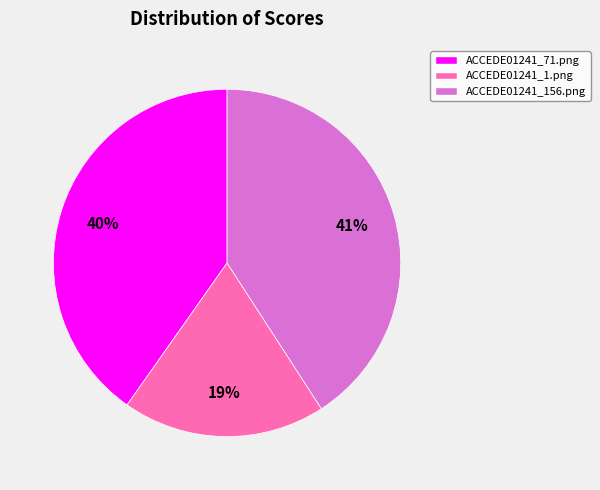

What is the smallest slice in the pie chart?

ACCEDE01241_1.png